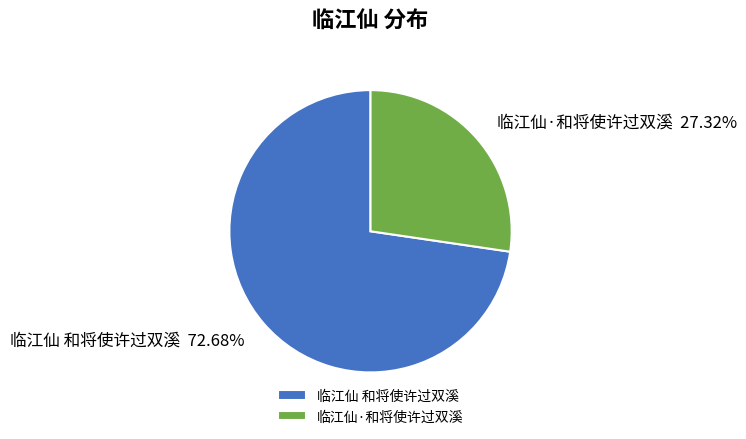

Combined, do 临江仙·和将使许过双溪 and 临江仙 和将使许过双溪 account for over 50%?

Yes